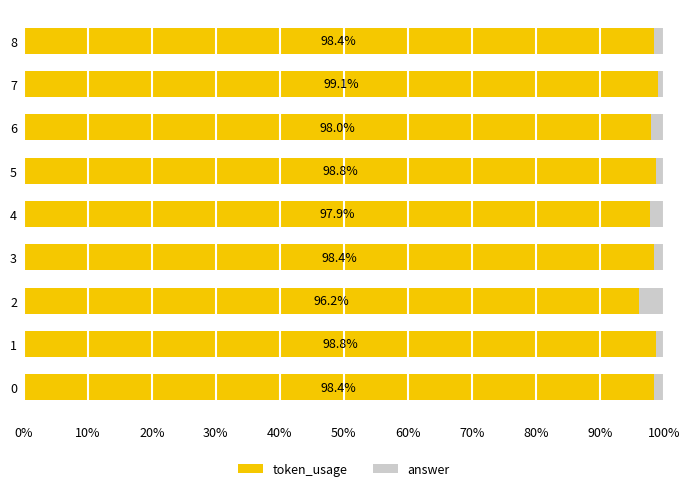

How many distinct data groups are displayed?

2